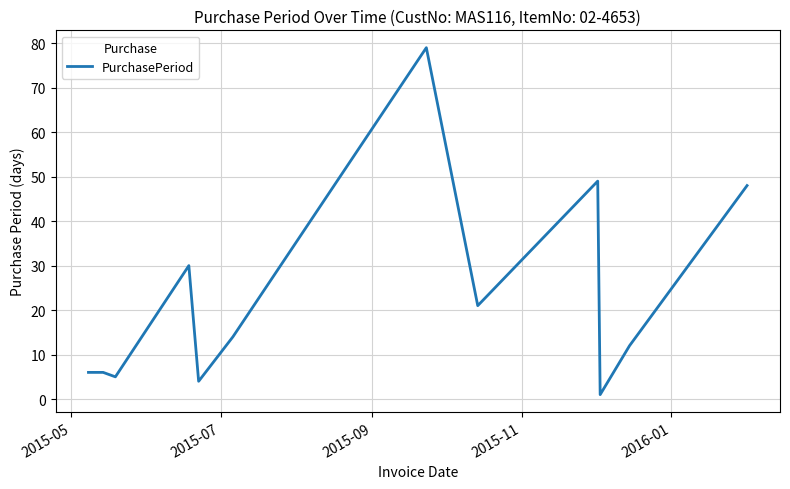

What is the greatest value displayed?

79